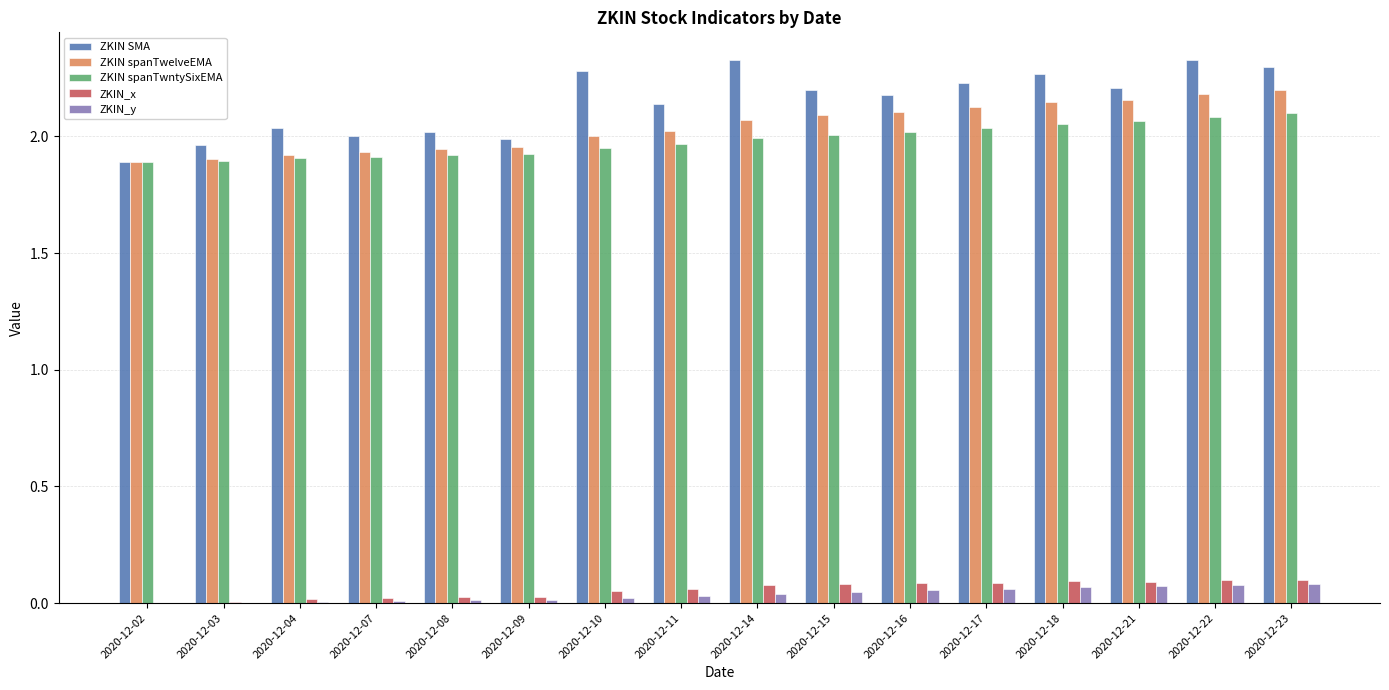

What is the sum of all ZKIN spanTwntySixEMA values?

31.7